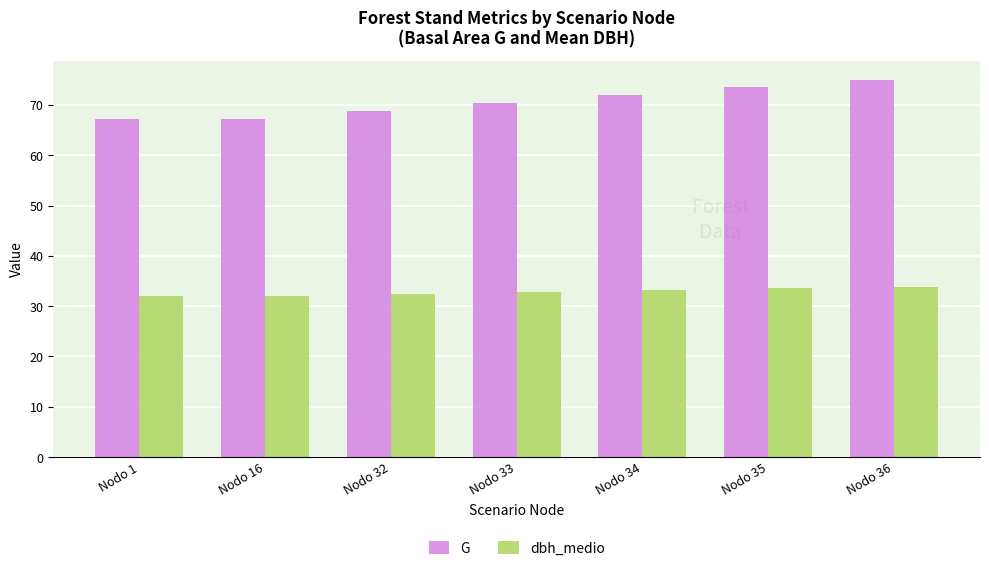

What is the smallest value displayed?

32.0